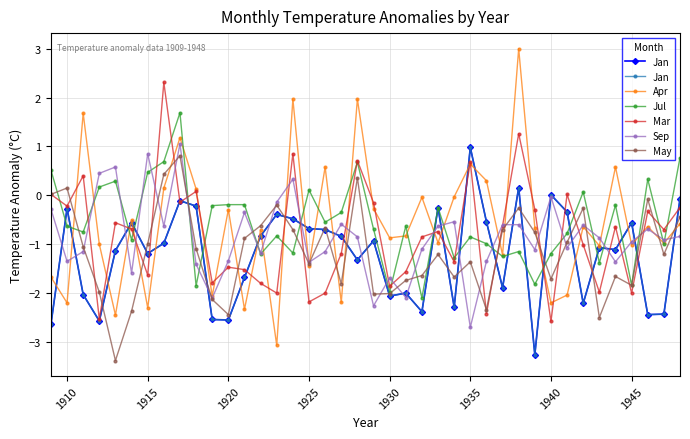

At which category does Mar reach its first local valley?

1910